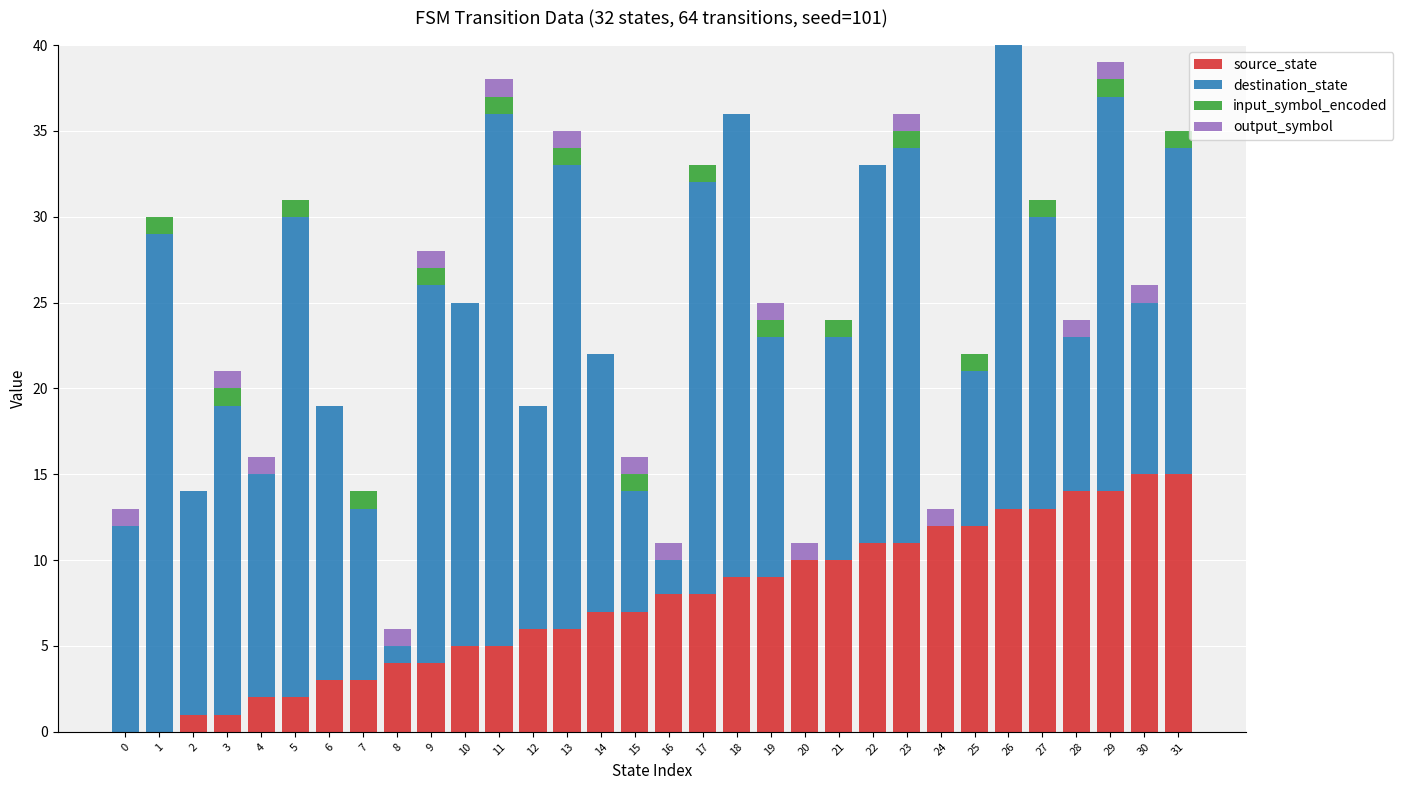

The value of source_state at 15 is 11. True or false?

False